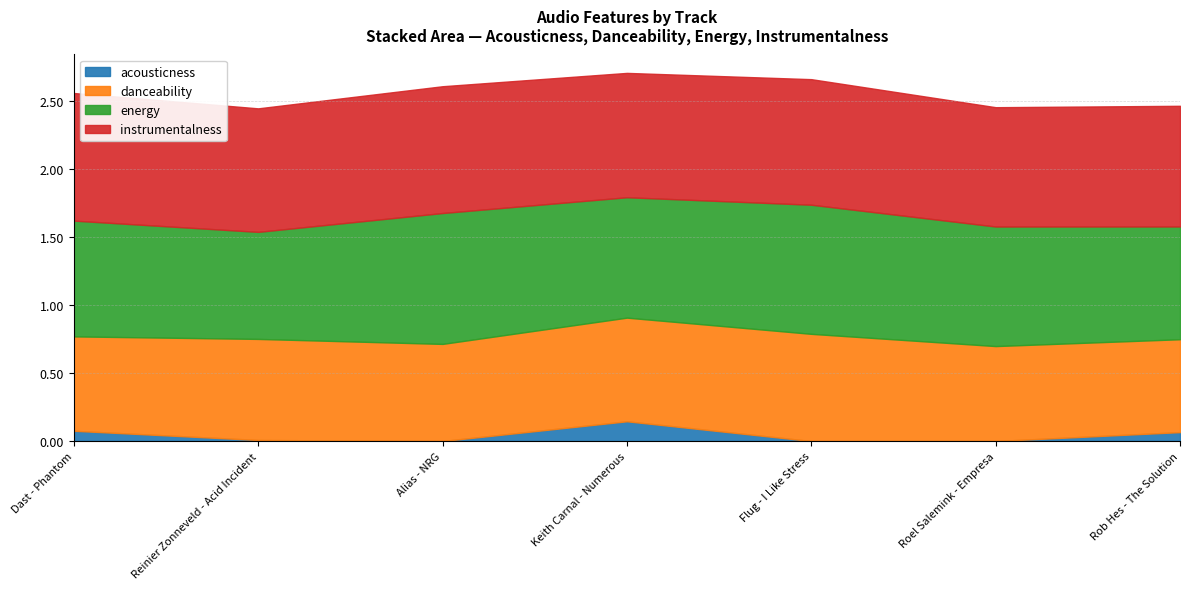

Read the energy value at Roel Salemink - Empresa.

0.9